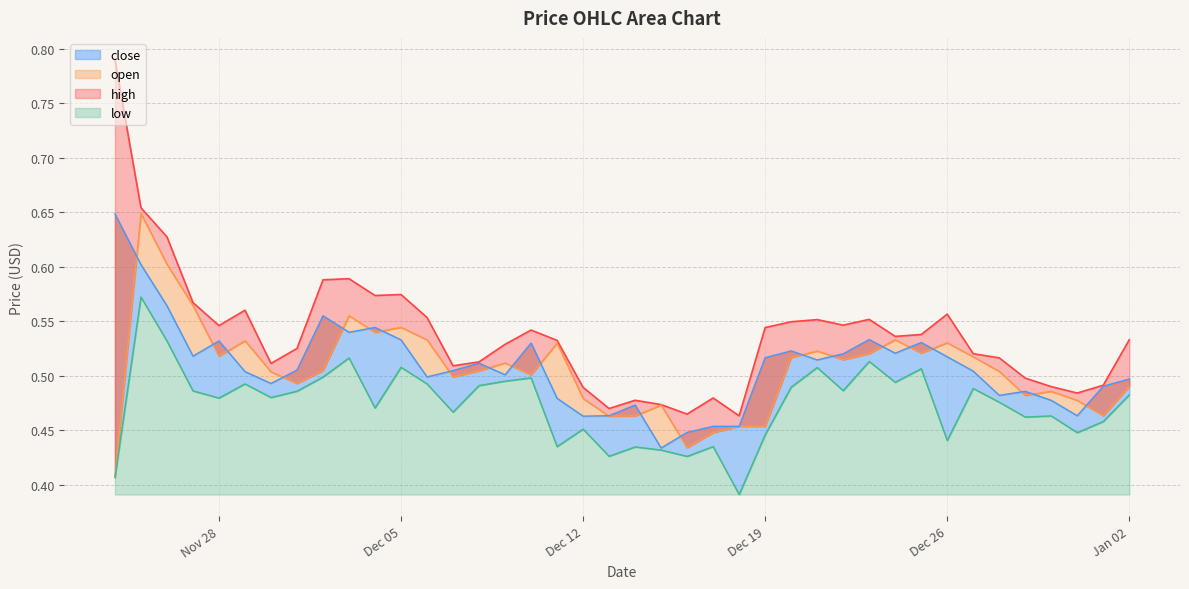

What is the value of the low point at the 20th from the left?

0.4